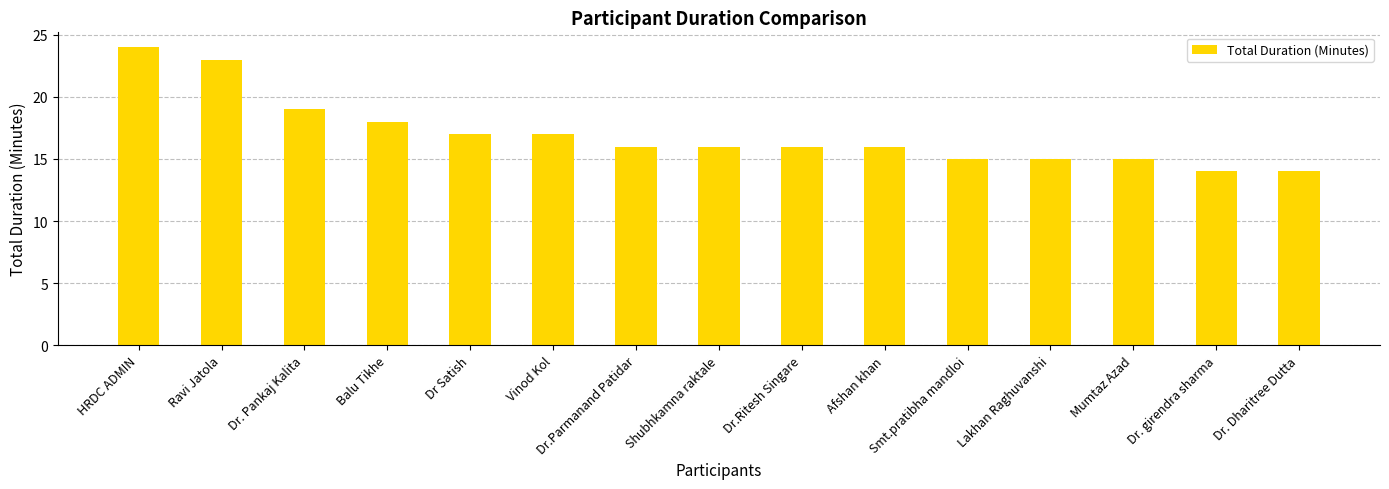

Read the value at Afshan khan.

16